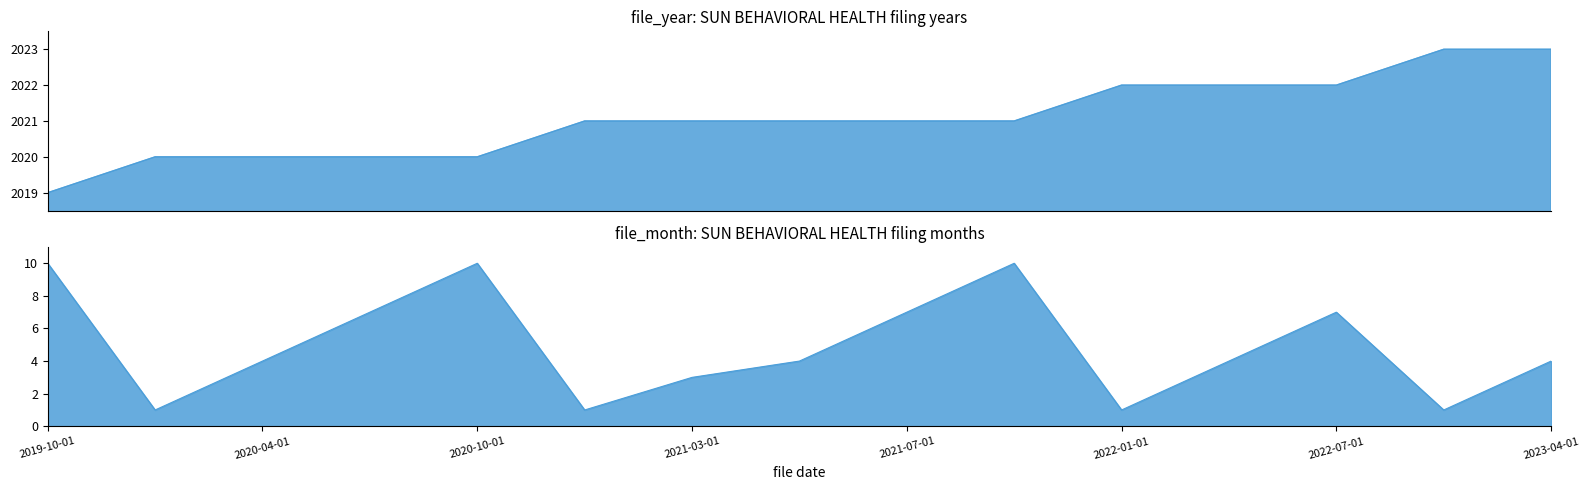

What is the label of the 9th point from the right?

2021-03-01